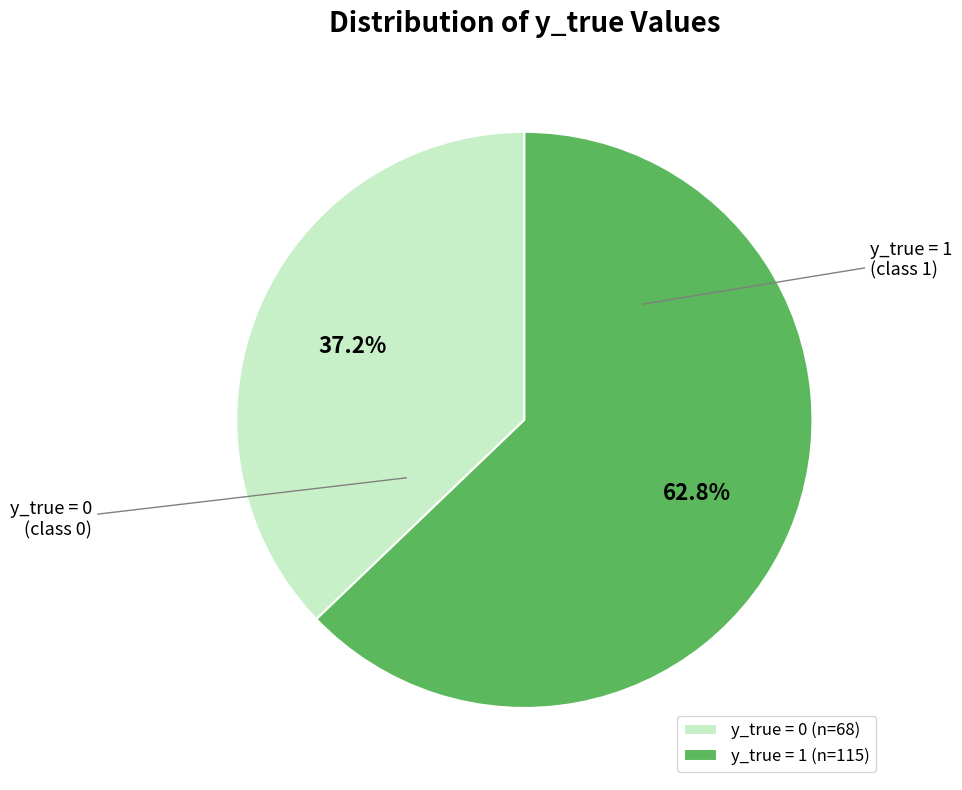

The y_true = 0 slice represents 25% of the pie. True or false?

False